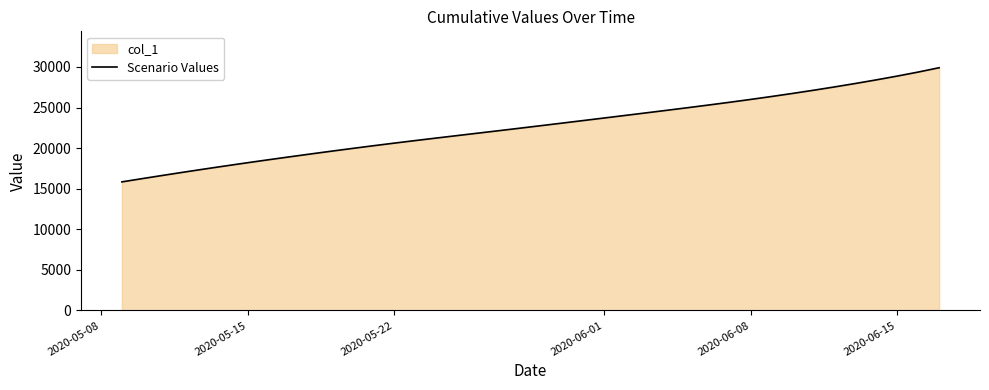

Is it true that the value at 2020-06-15 is 28879.2?

True